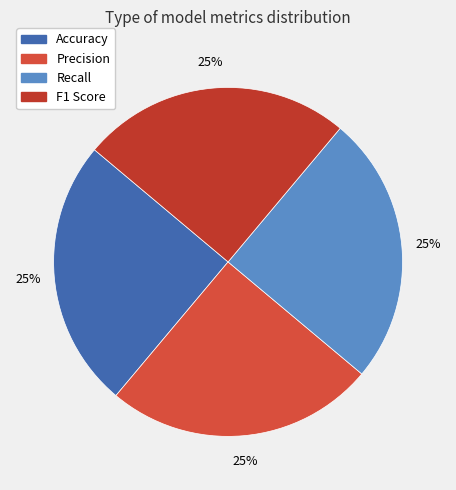

How many segments does this pie chart have?

4